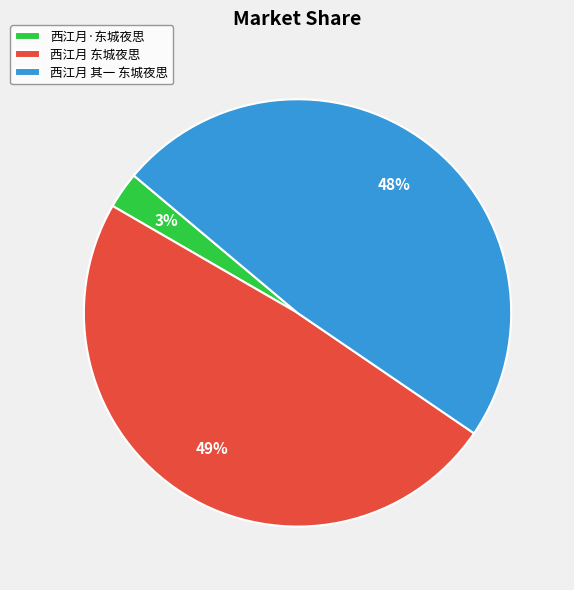

How many segments does this pie chart have?

3